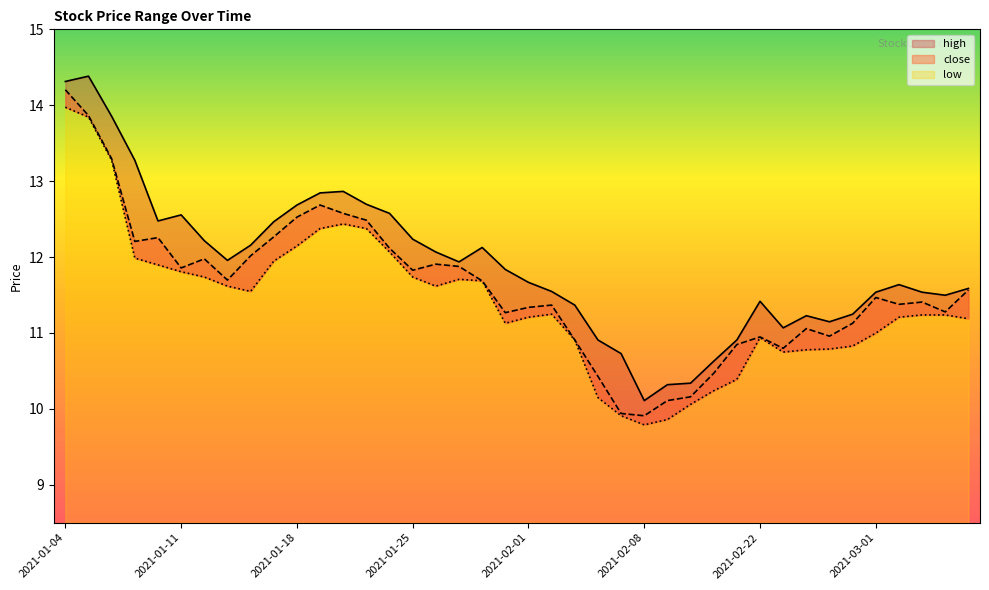

Reading right to left, list all the values displayed in this chart.

high: 11.6	11.5	11.5	11.6	11.5	11.2	11.1	11.2	11.1	11.4	10.9	10.6	10.3	10.3	10.1	10.7	10.9	11.4	11.5	11.7	11.8	12.1	11.9	12.1	12.2	12.6	12.7	12.9	12.8	12.7	12.5	12.2	12.0	12.2	12.6	12.5	13.3	13.9	14.4	14.3
close: 11.6	11.3	11.4	11.4	11.5	11.1	11.0	11.1	10.8	10.9	10.8	10.5	10.2	10.1	9.9	9.9	10.4	10.9	11.4	11.3	11.3	11.7	11.9	11.9	11.8	12.1	12.5	12.6	12.7	12.5	12.3	12.0	11.7	12.0	11.9	12.3	12.2	13.3	13.9	14.2
low: 11.2	11.2	11.2	11.2	11.0	10.8	10.8	10.8	10.7	10.9	10.4	10.2	10.1	9.9	9.8	9.9	10.1	10.9	11.2	11.2	11.1	11.7	11.7	11.6	11.7	12.1	12.4	12.4	12.4	12.1	11.9	11.5	11.6	11.7	11.8	11.9	12.0	13.3	13.8	14.0